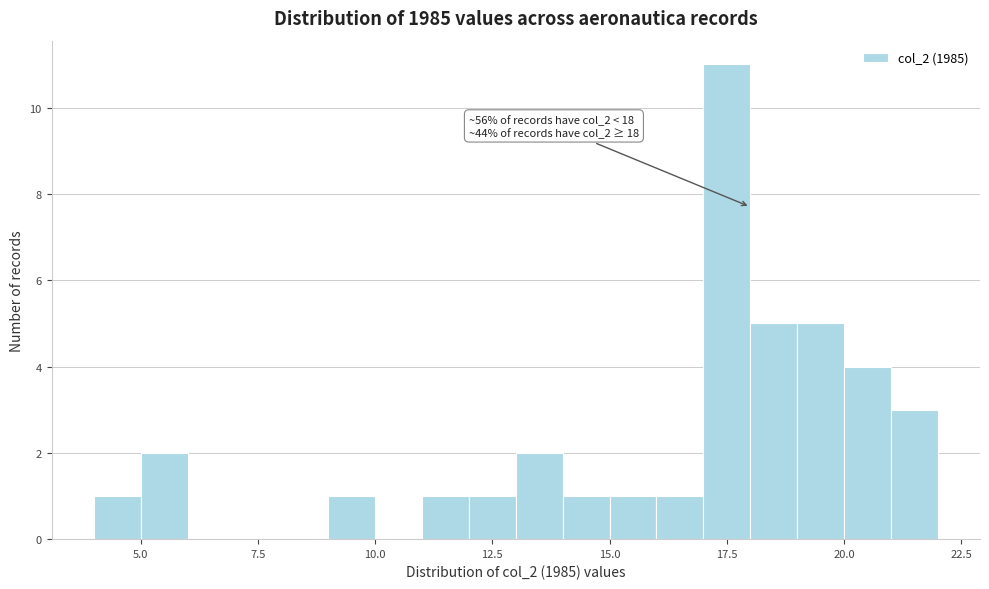

Around what value on the x-axis is the tallest bar? Give the approximate position of its centre, as read against the axis.

17.5